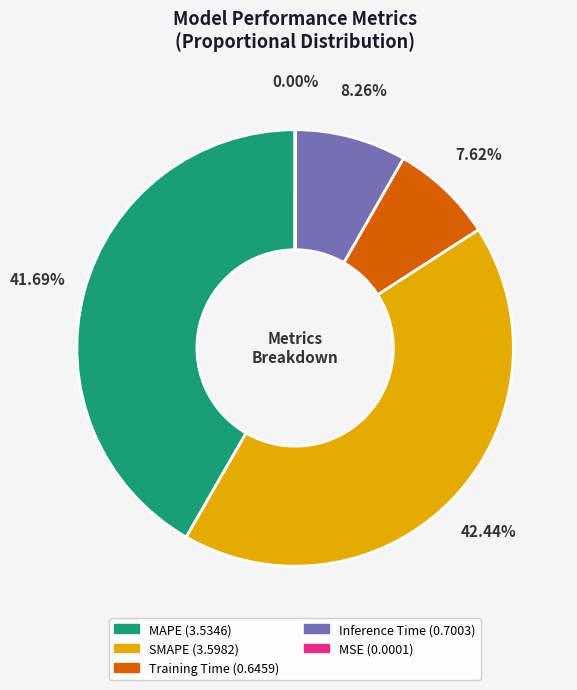

To the nearest percent, what is the average slice percentage?

20%